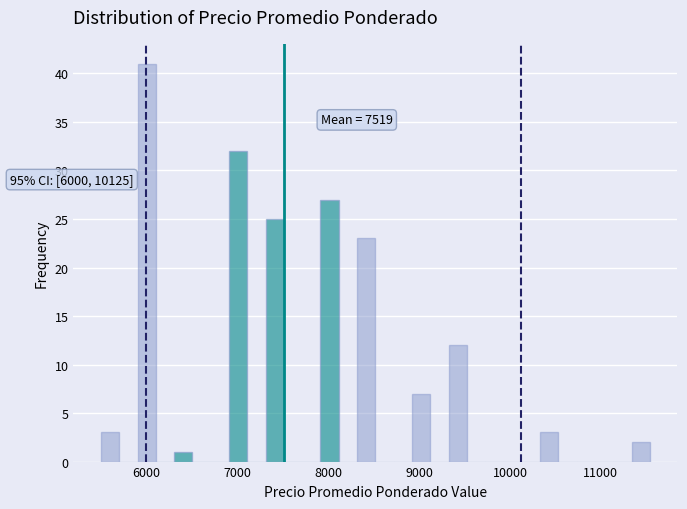

Read against the x-axis, roughly where is the centre of the tallest bar?

6000